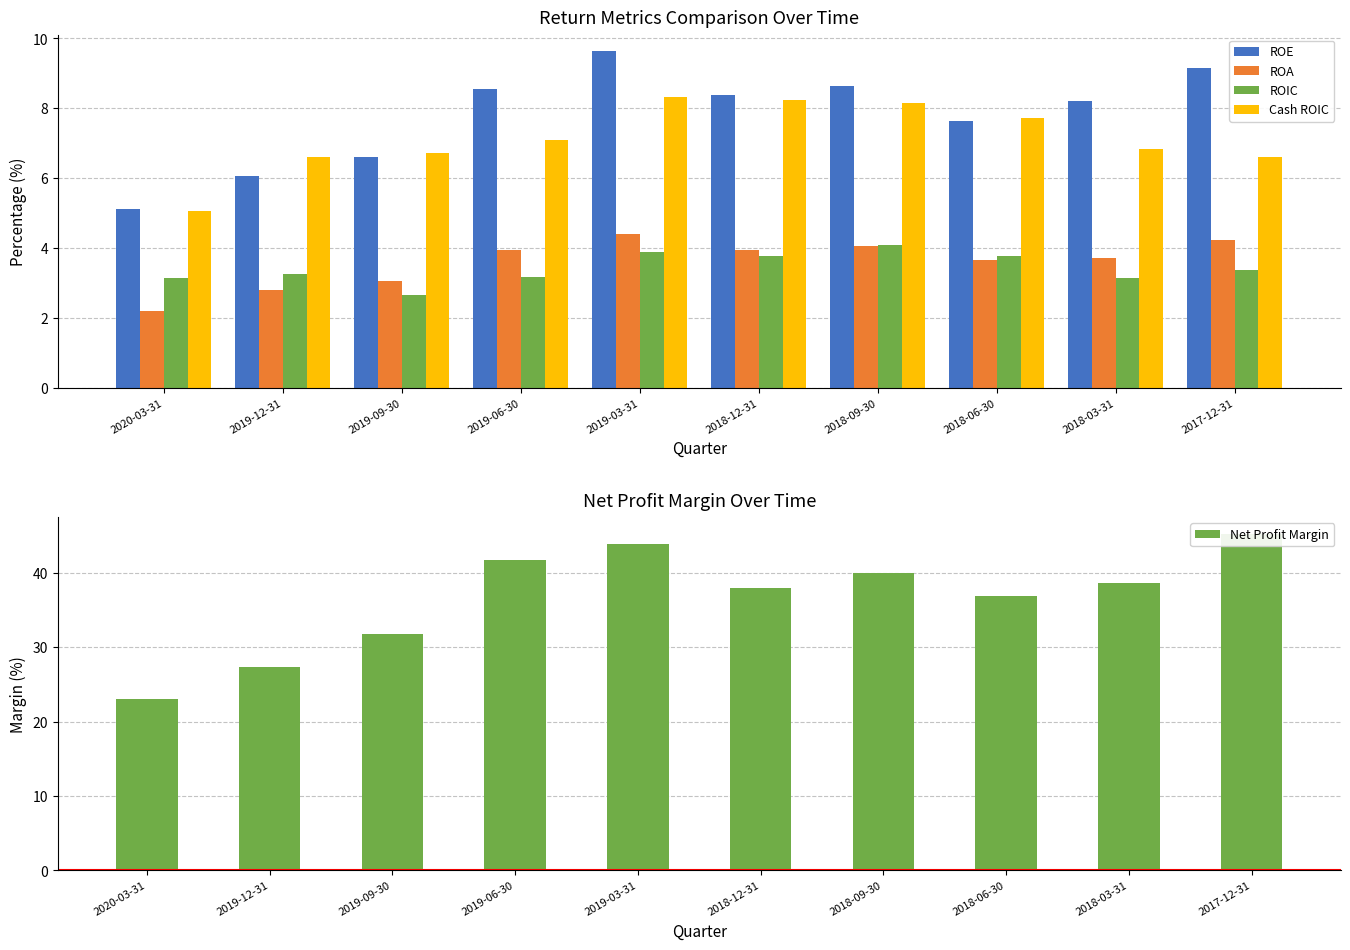

How many groups of bars are there?

10